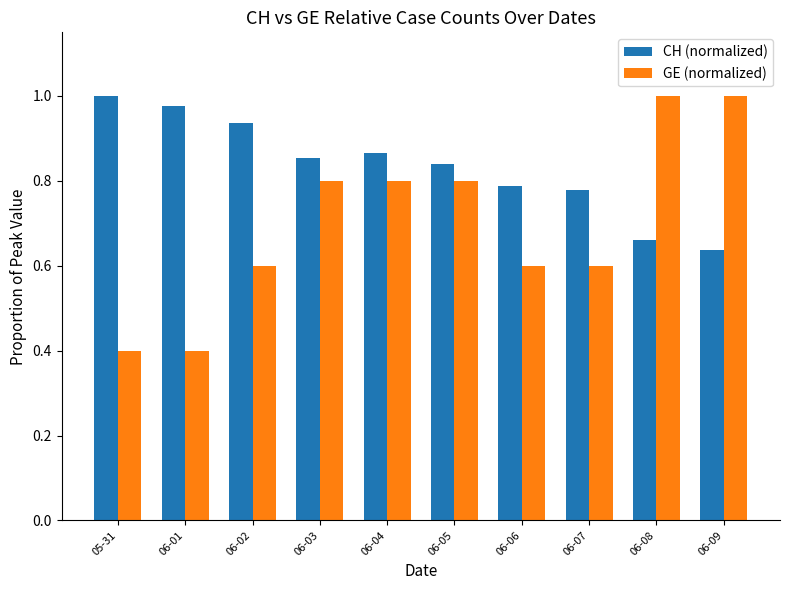

Are the bars horizontal?

No